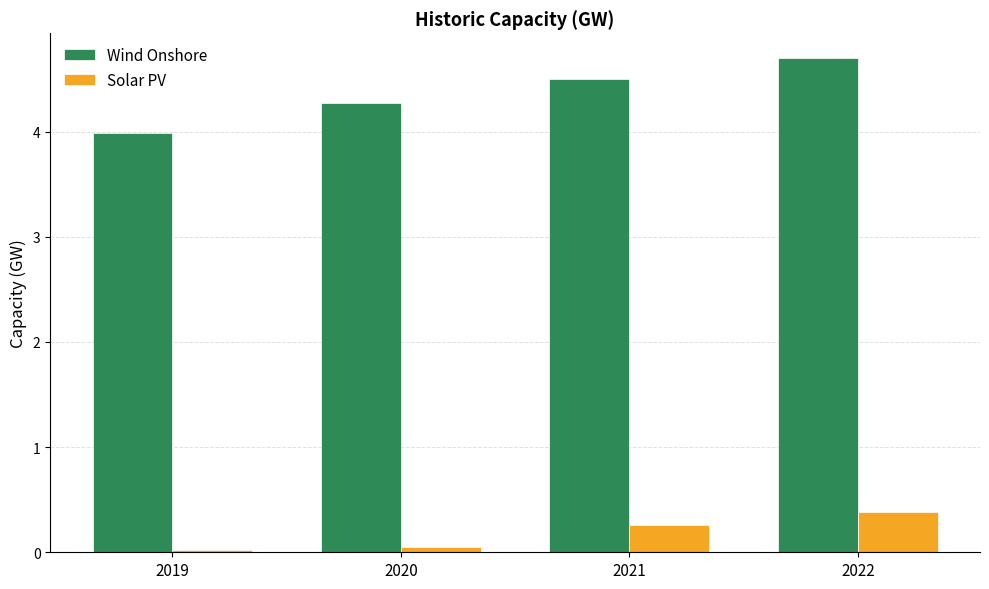

What is the value of the Wind Onshore bar at the 4th from the left?

4.7